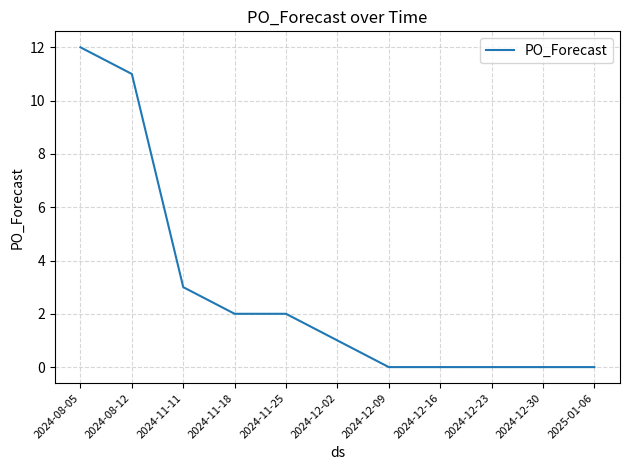

What position from the left is 2025-01-06?

11